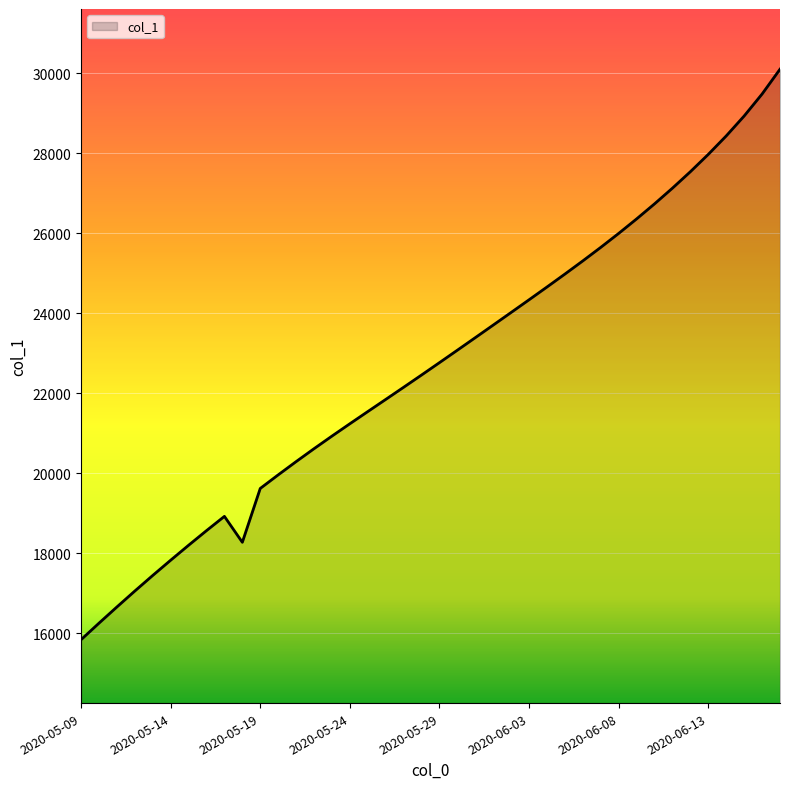

What is the difference between the maximum and minimum values?

14261.6